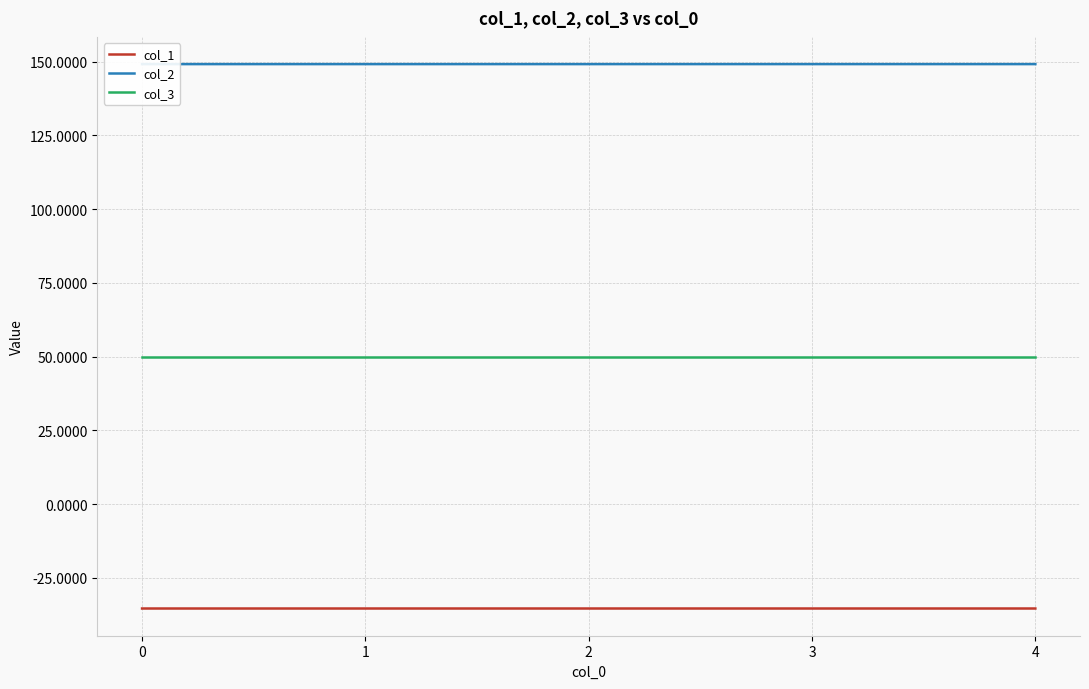

True or false: col_3 and col_1 cross at least once.

False